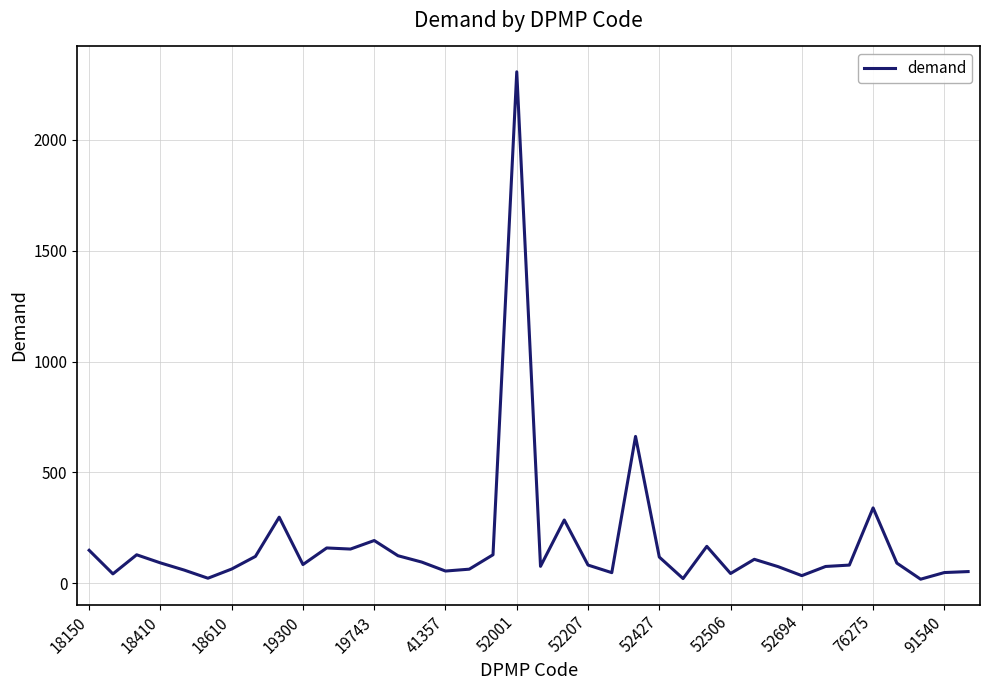

What is the maximum value shown in the chart?

2307.5